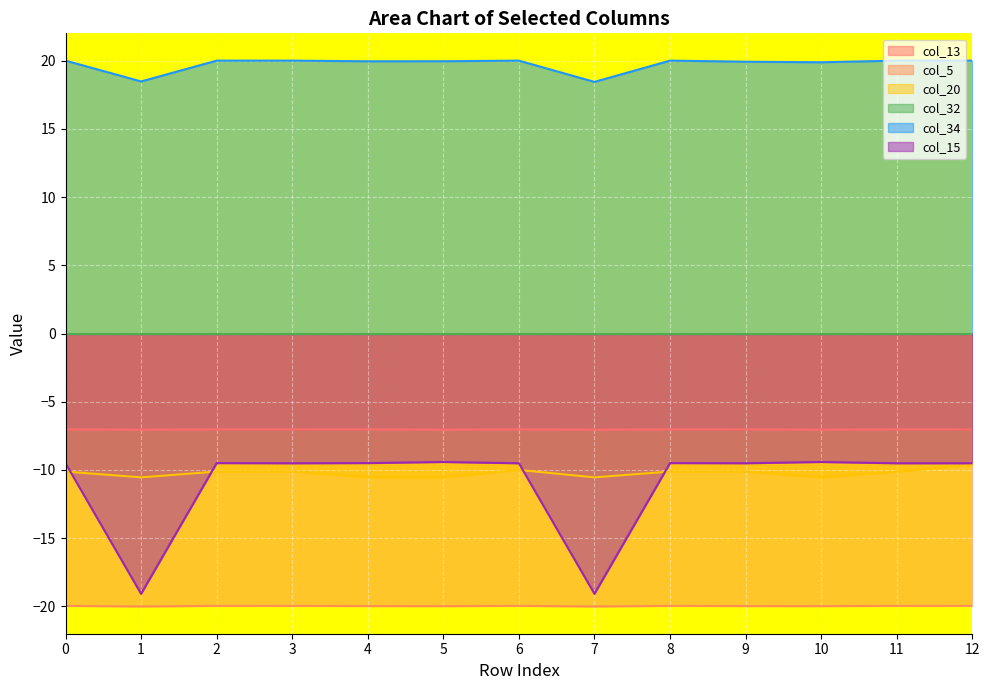

Where is col_34 nearest to the value 19?

1